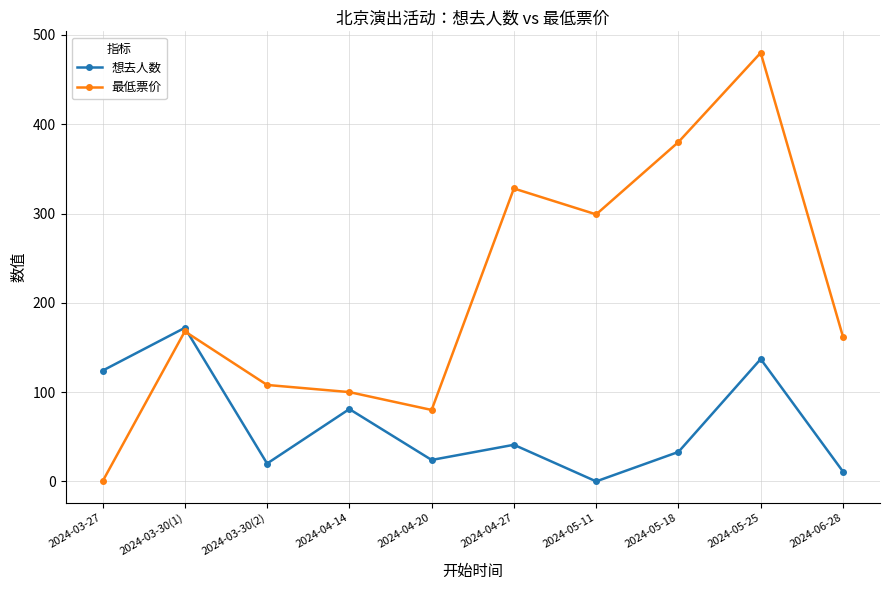

What is the value of the 最低票价 point at the 10th from the left?

162